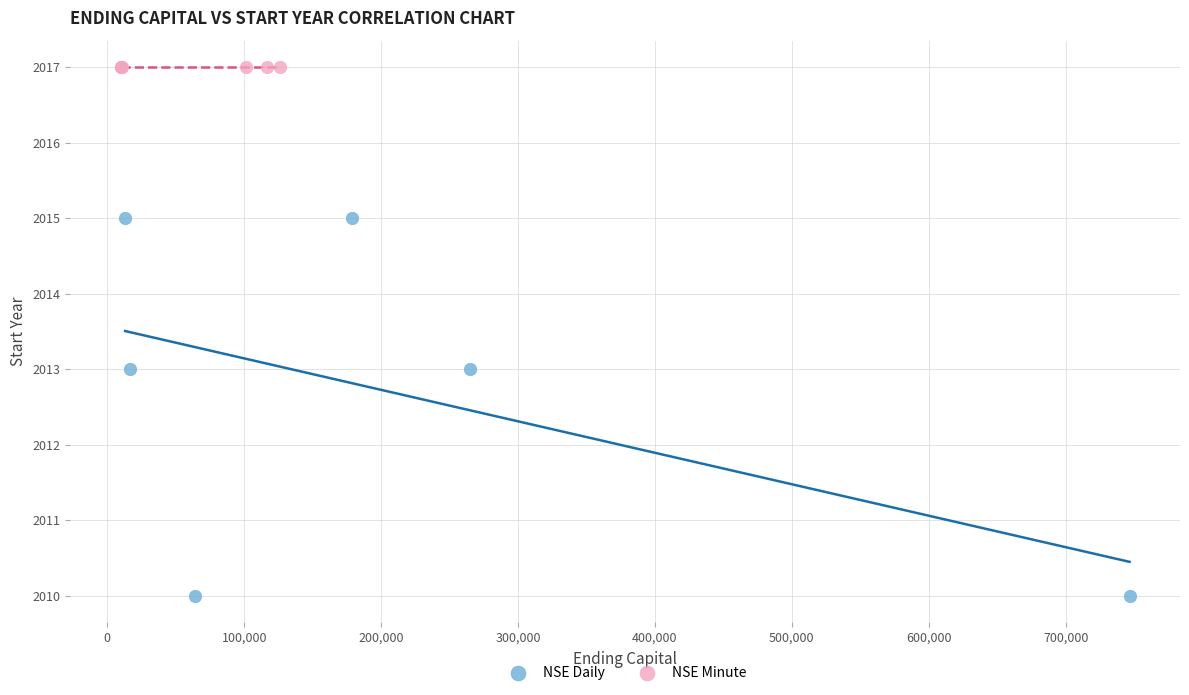

Which series contains the highest Y value?

NSE Minute